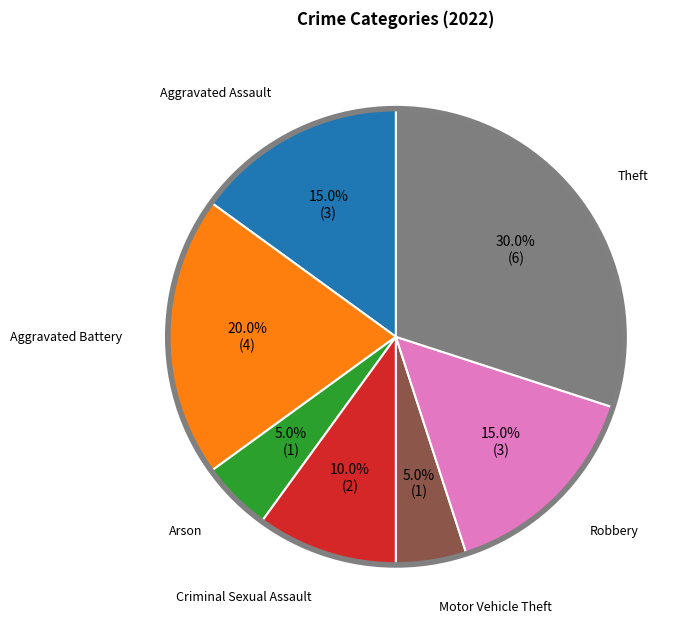

Is there a majority slice in this chart?

No